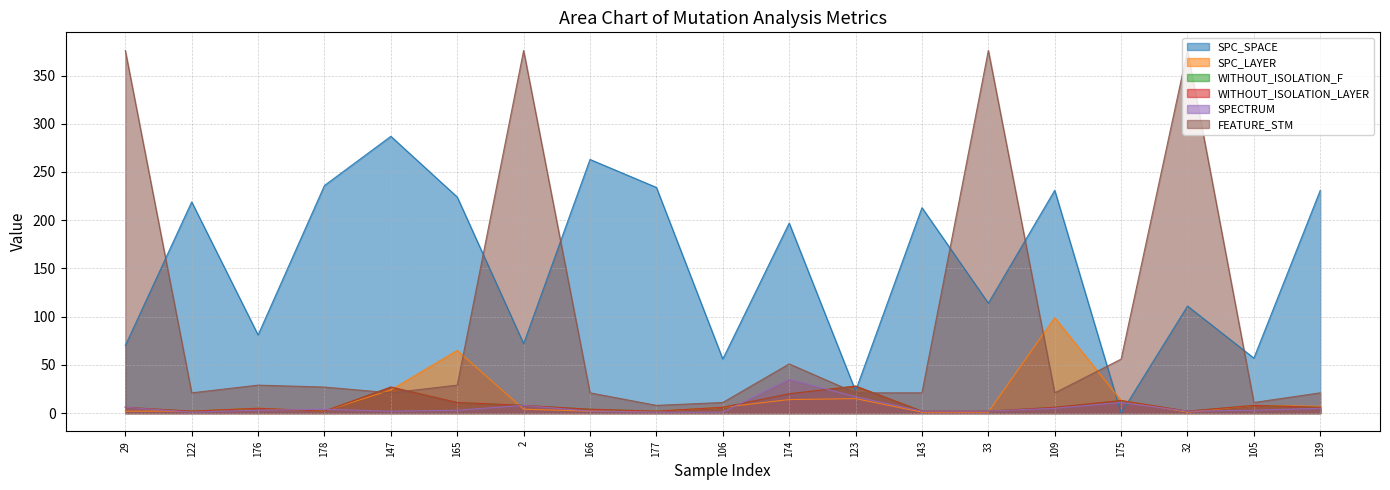

Where is SPECTRUM nearest to the value 18?

123